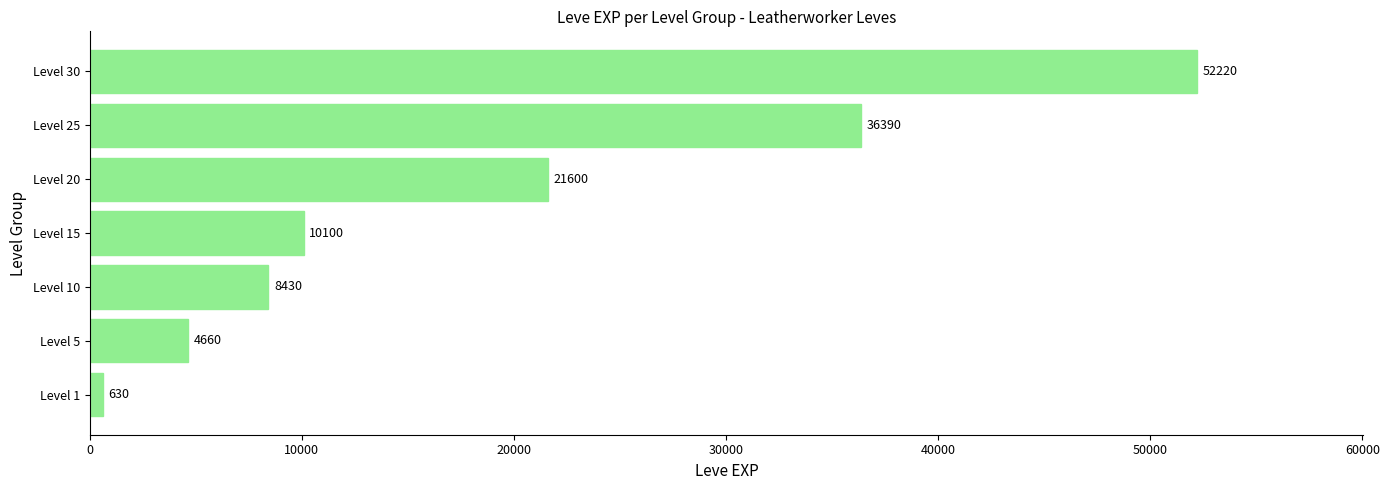

At which label is the value closest to 26425?

Level 20